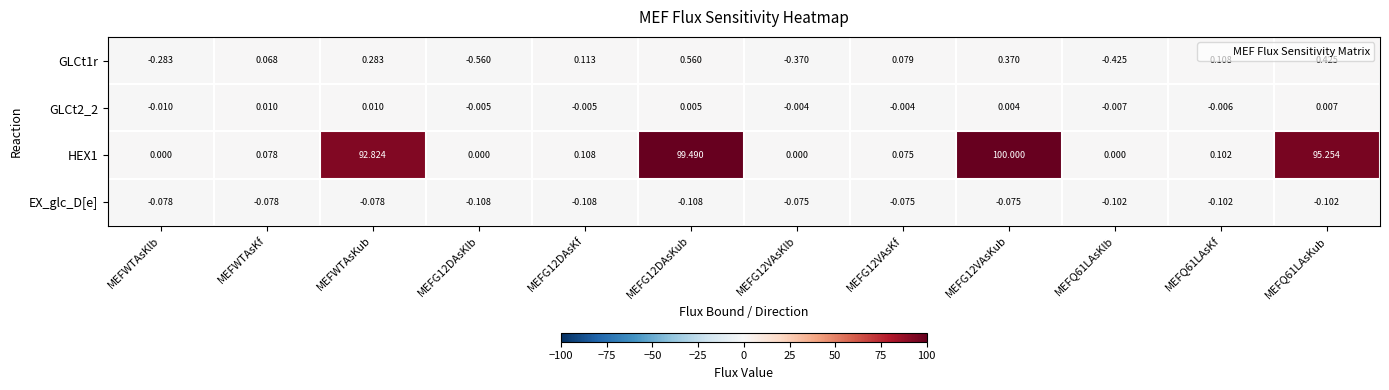

What is the greatest value displayed?

100.0